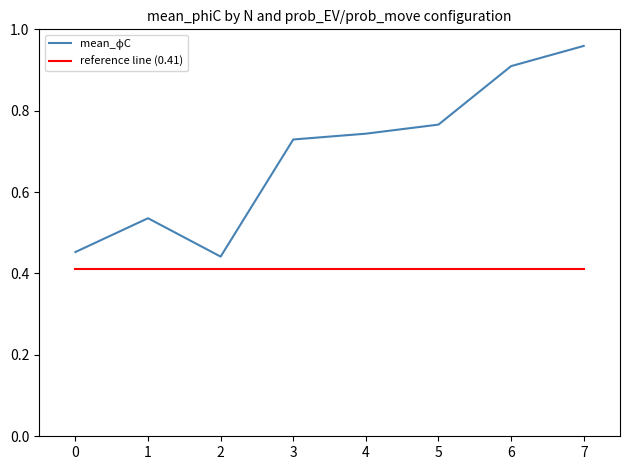

At which category is the sum across all series the highest?

7